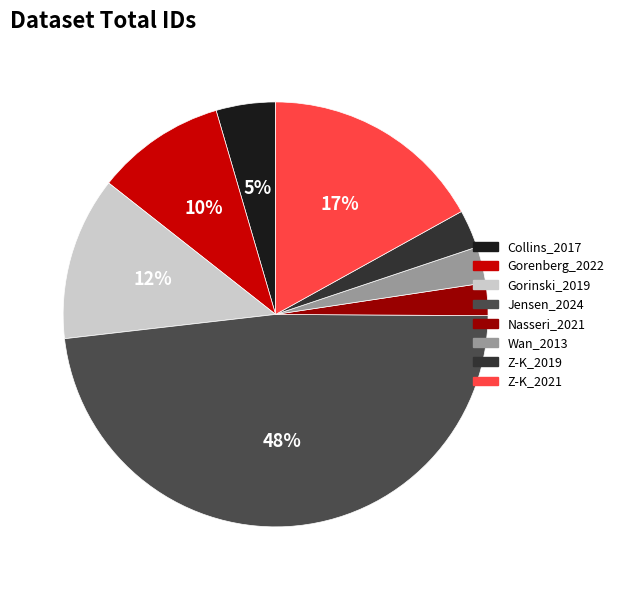

Count the number of slices in the pie.

8